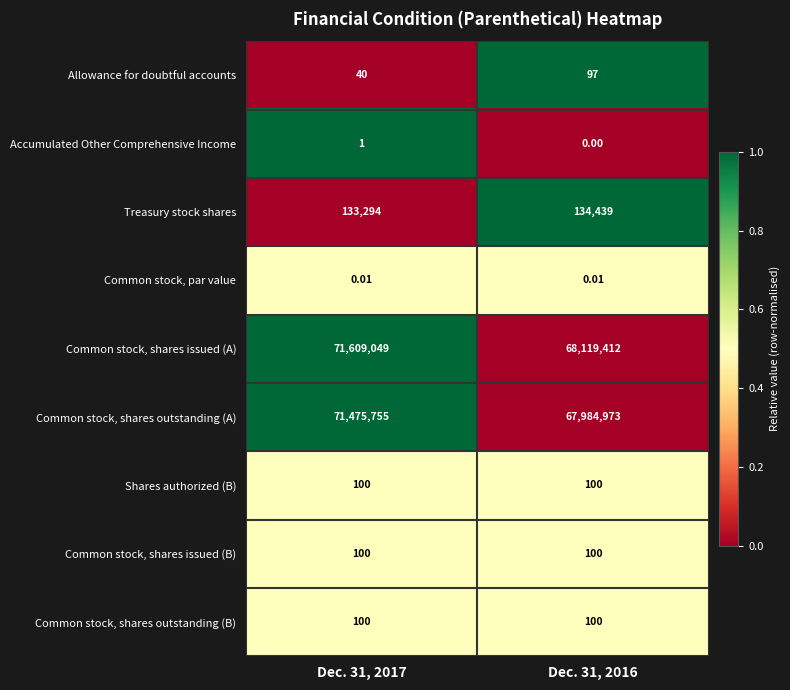

Which series has the largest total across all categories?

Common stock, shares issued (A)